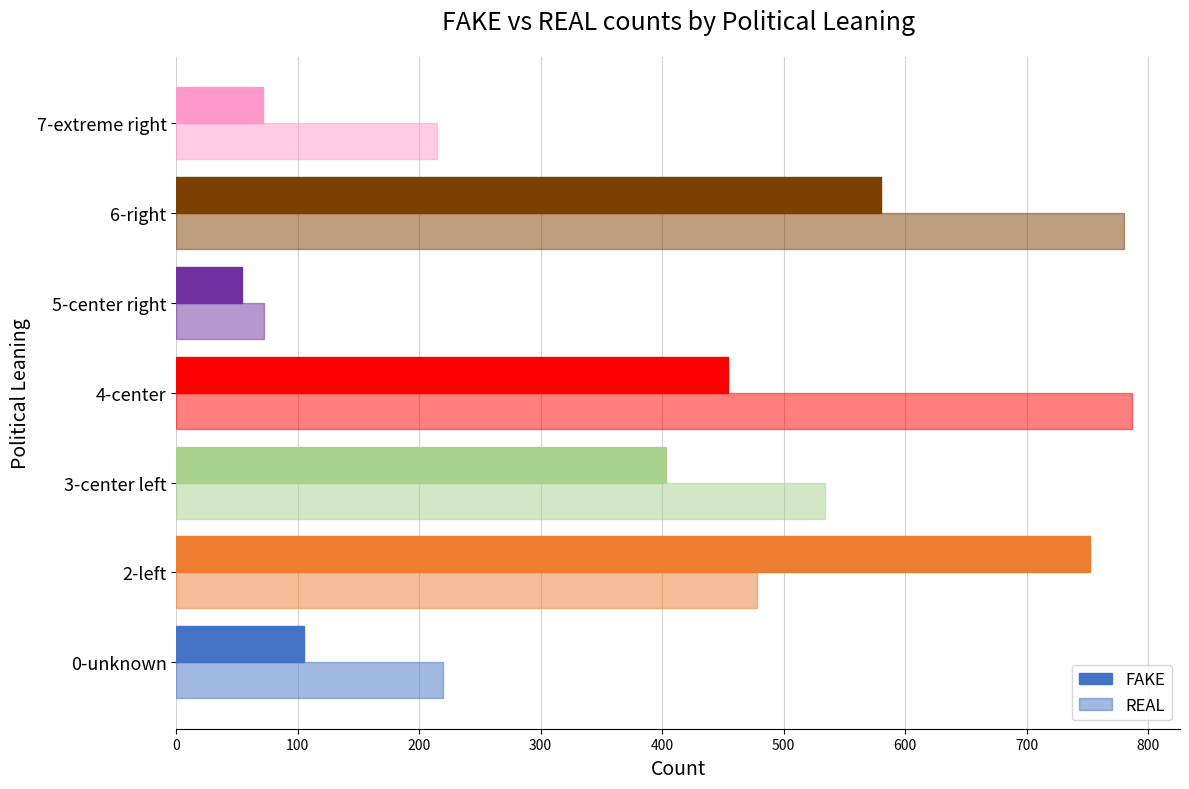

What is the value of the REAL bar at the 1st from the left?

220